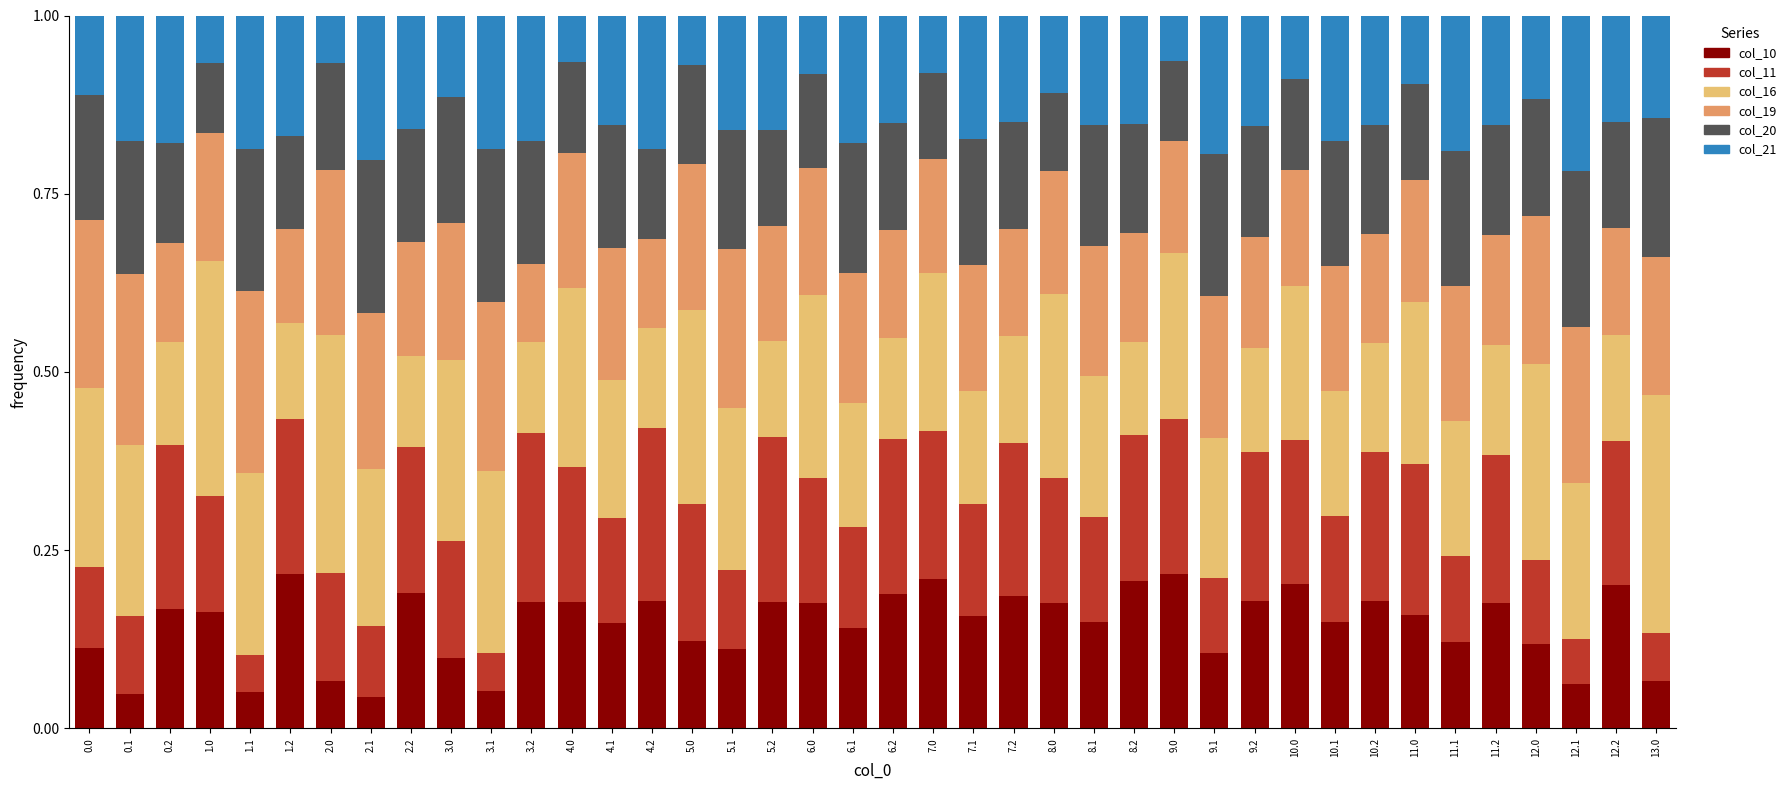

True or false: col_10 has a value of 0.1 at 12.0.

True